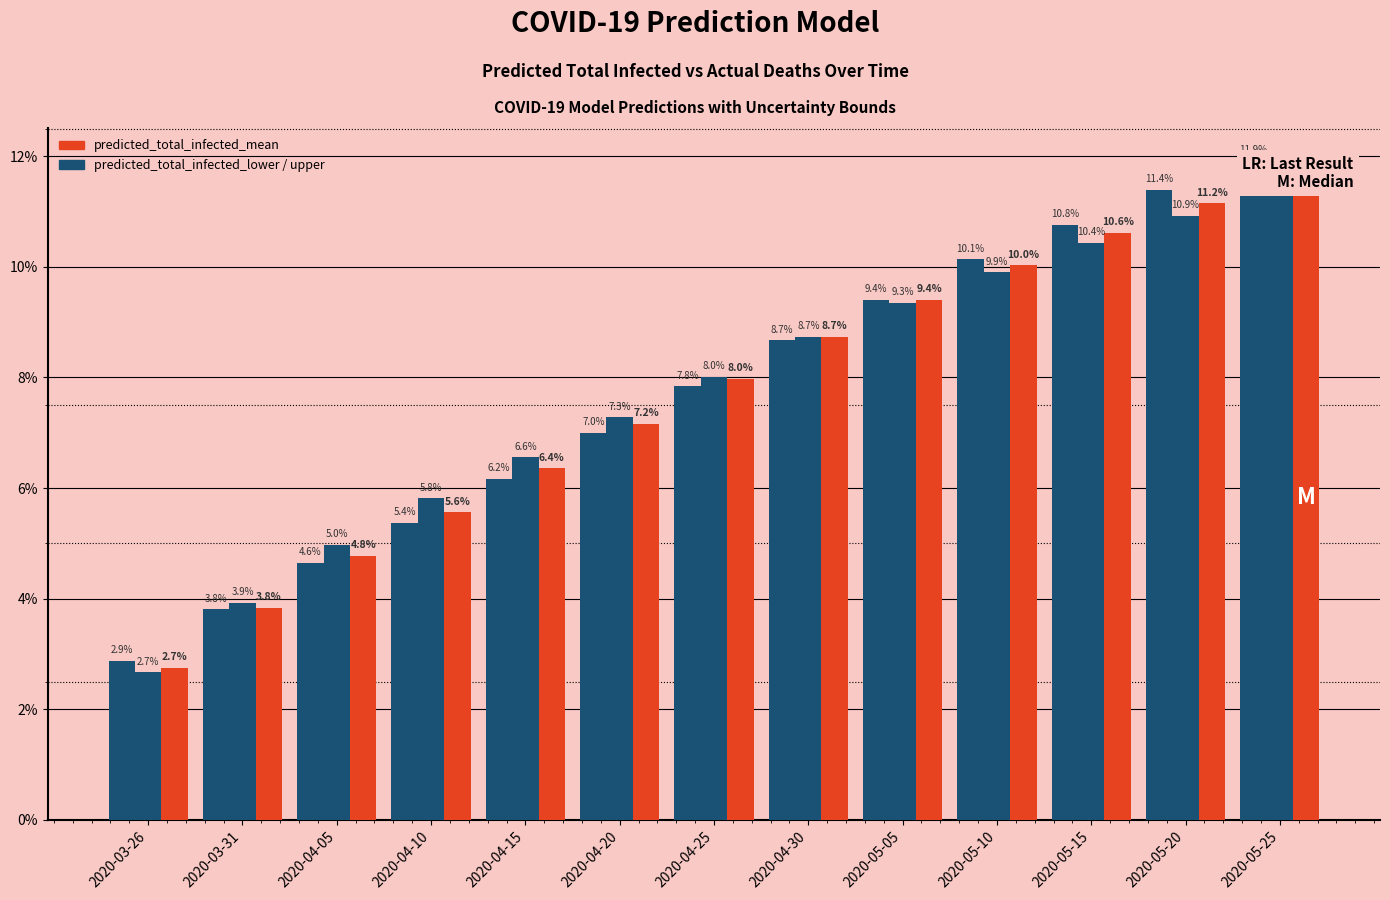

The predicted_total_infected_upper series shows 3.9 at 2020-03-31. True or false?

True